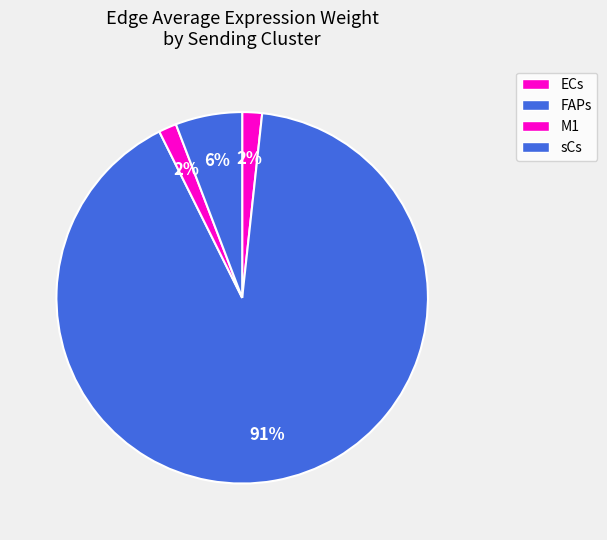

Count the number of slices in the pie.

4